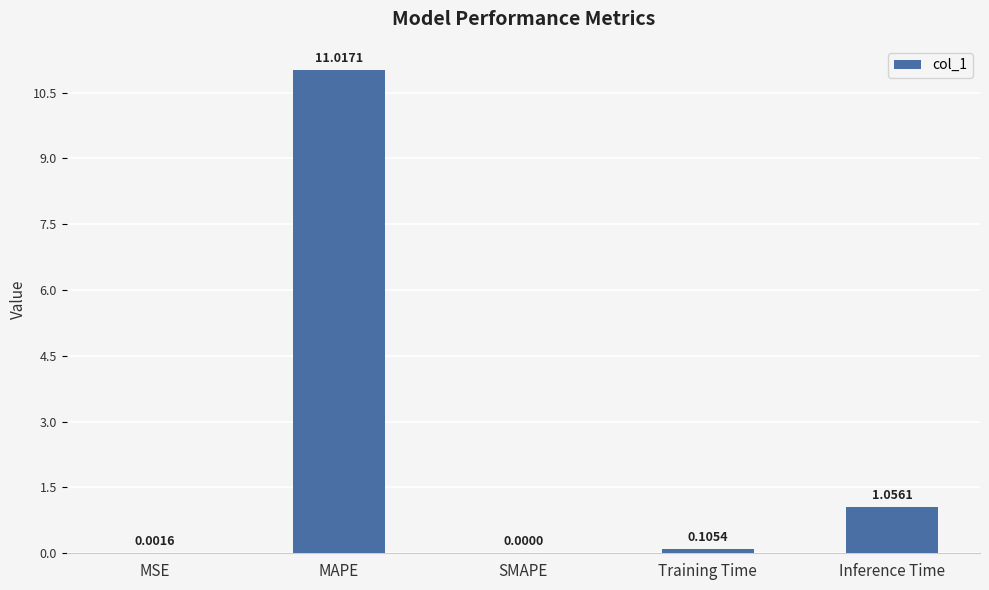

What is the sum of all values?

12.2